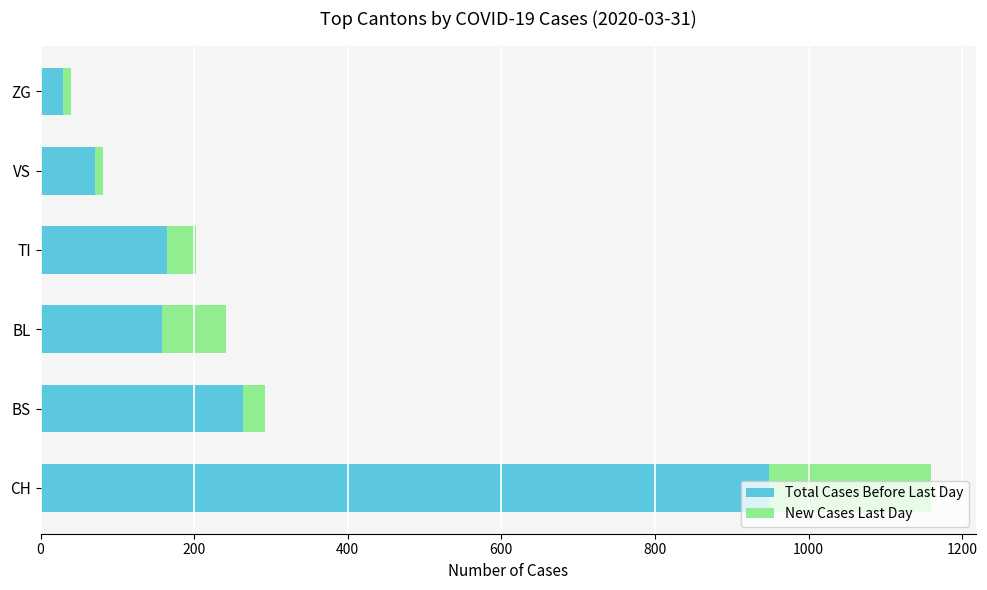

What is the maximum value for Total Cases Before Last Day?

948